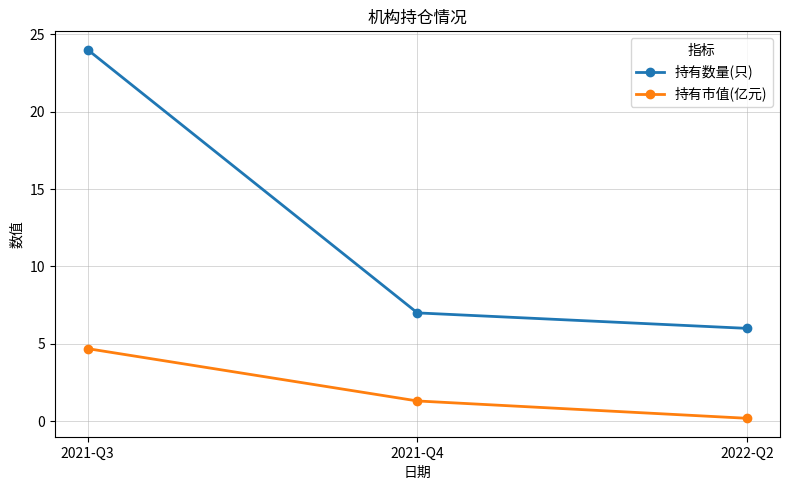

Does the chart have visible grid lines?

Yes